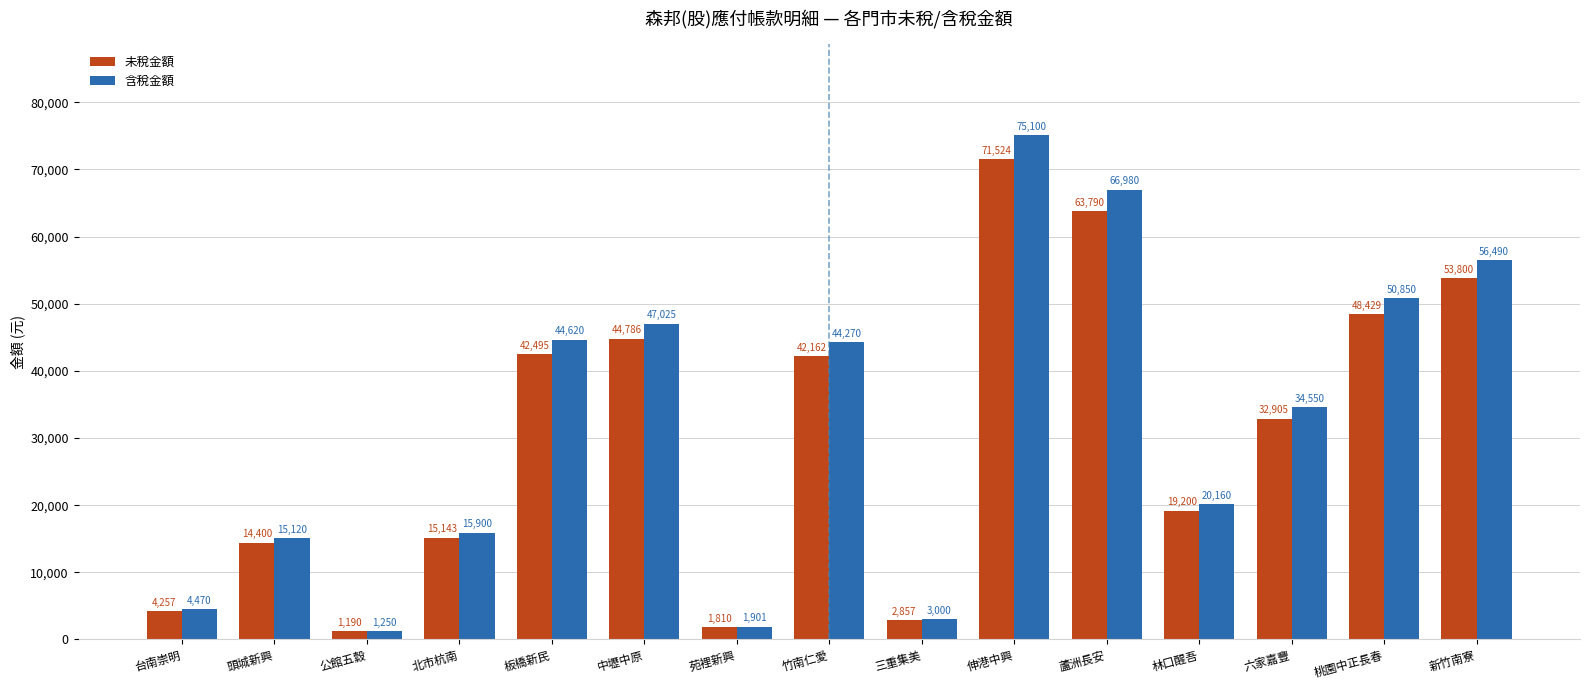

What is the maximum value for 未稅金額?

71524